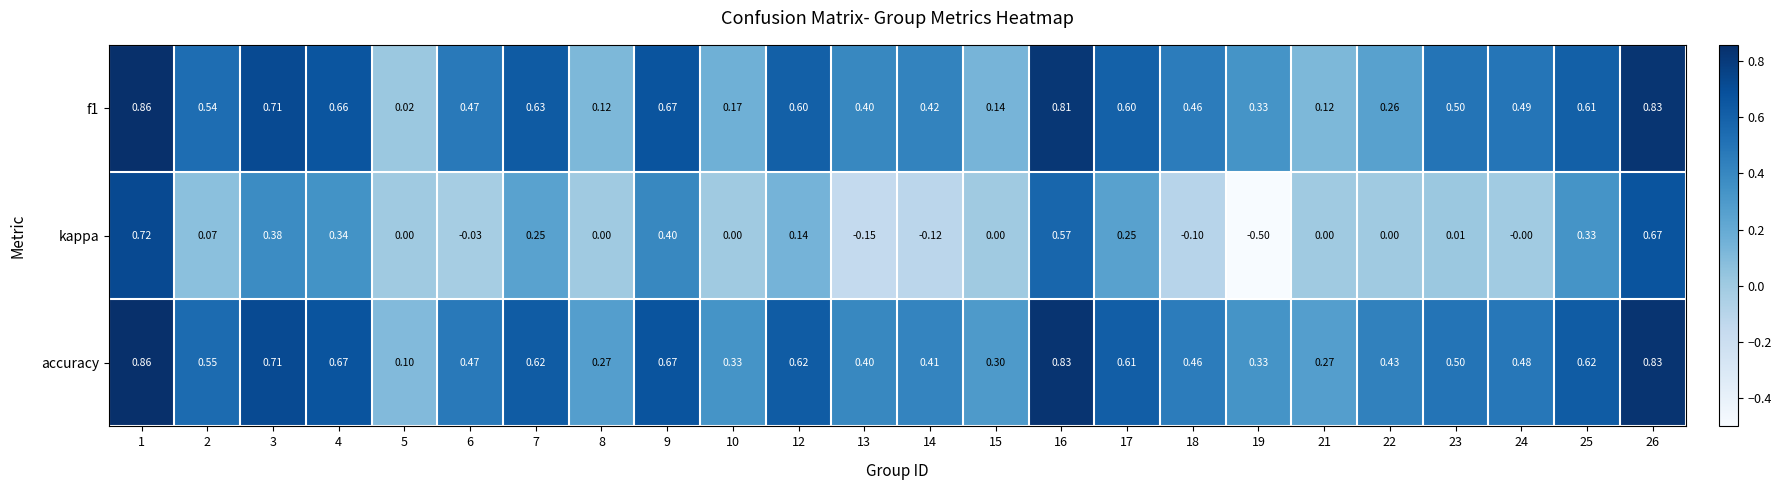

Which series has the widest spread of values?

kappa